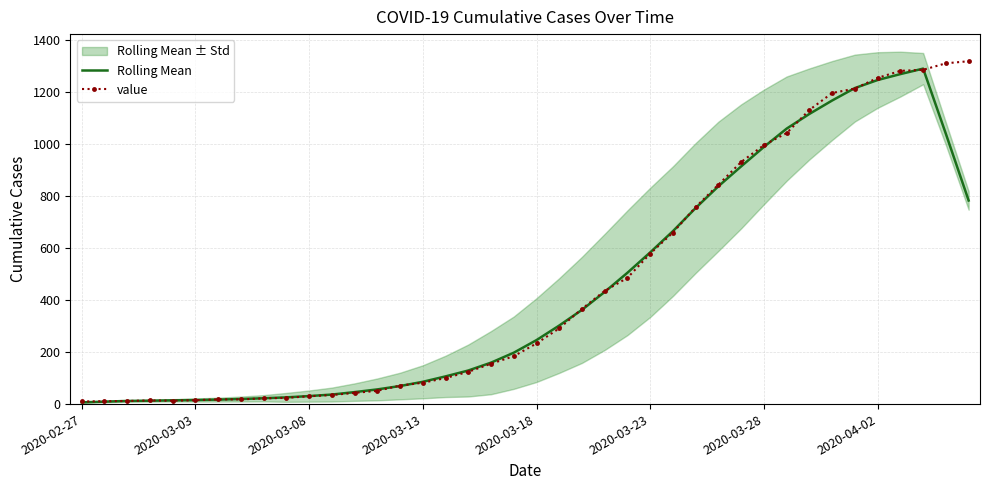

What are all the series names shown in the legend?

Rolling Mean, value